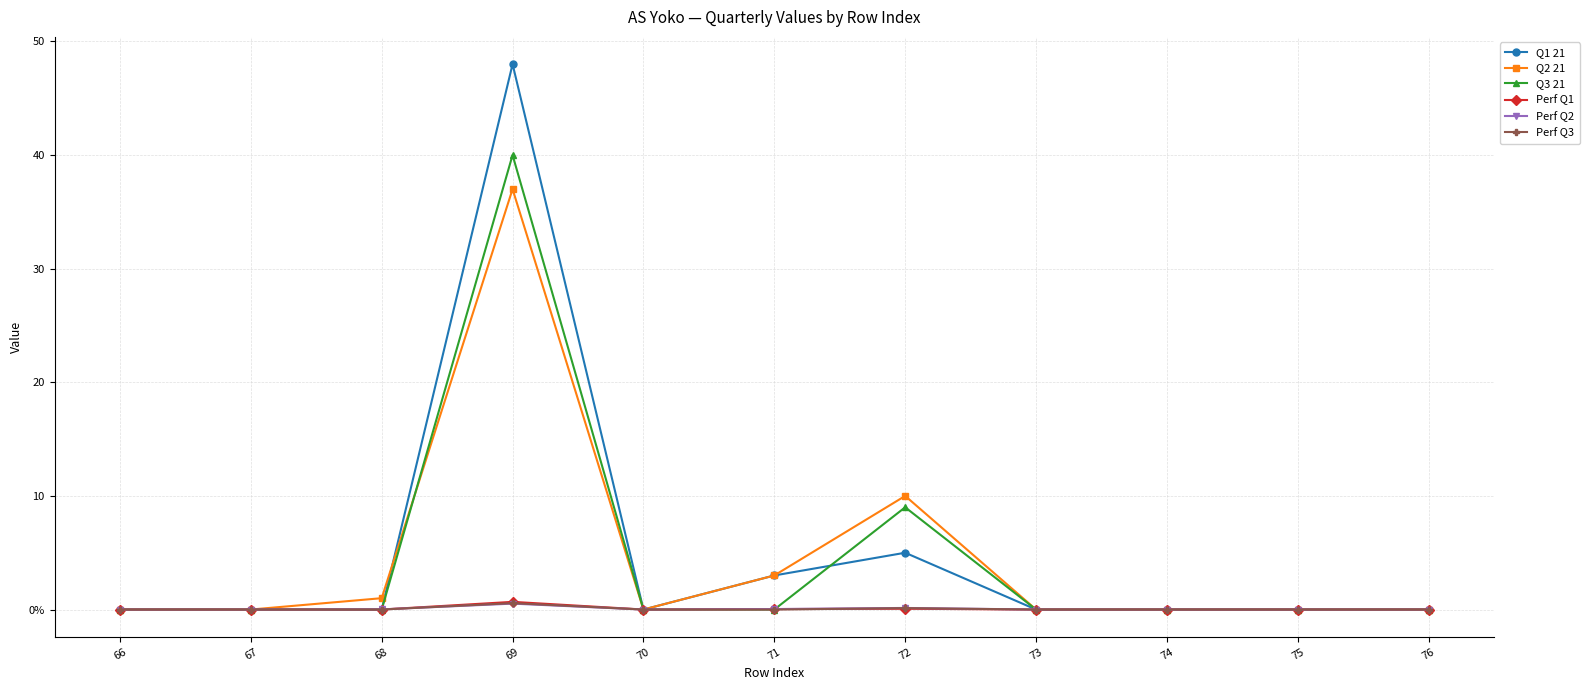

What are all the series names shown in the legend?

Q1 21, Q2 21, Q3 21, Perf Q1, Perf Q2, Perf Q3